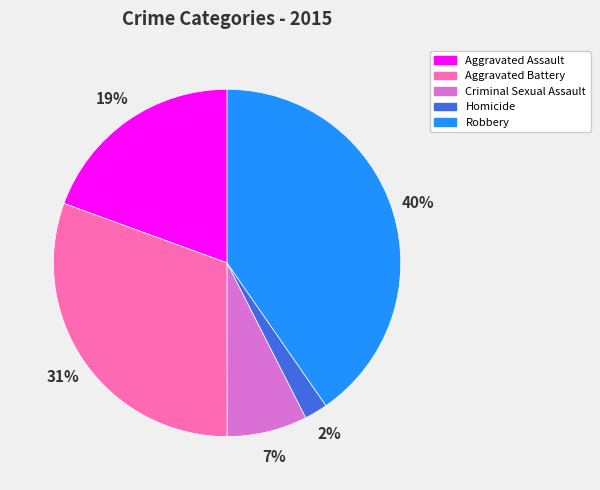

To the nearest percent, what is the difference between the largest and smallest slice percentages?

38%